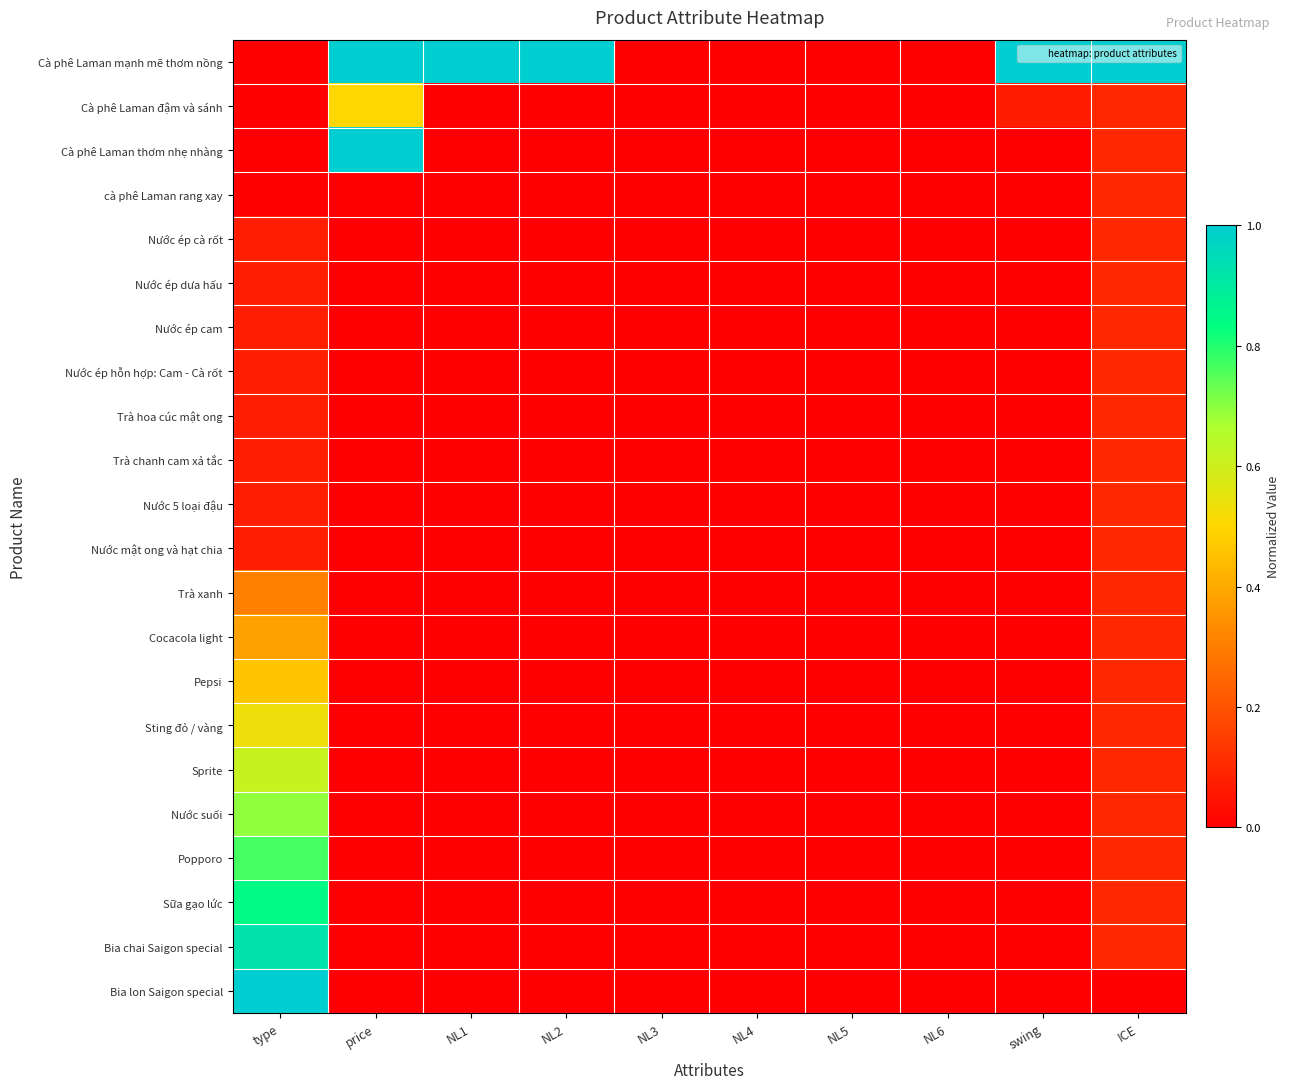

Which series has the largest total across all categories?

Cà phê Laman mạnh mẽ thơm nồng